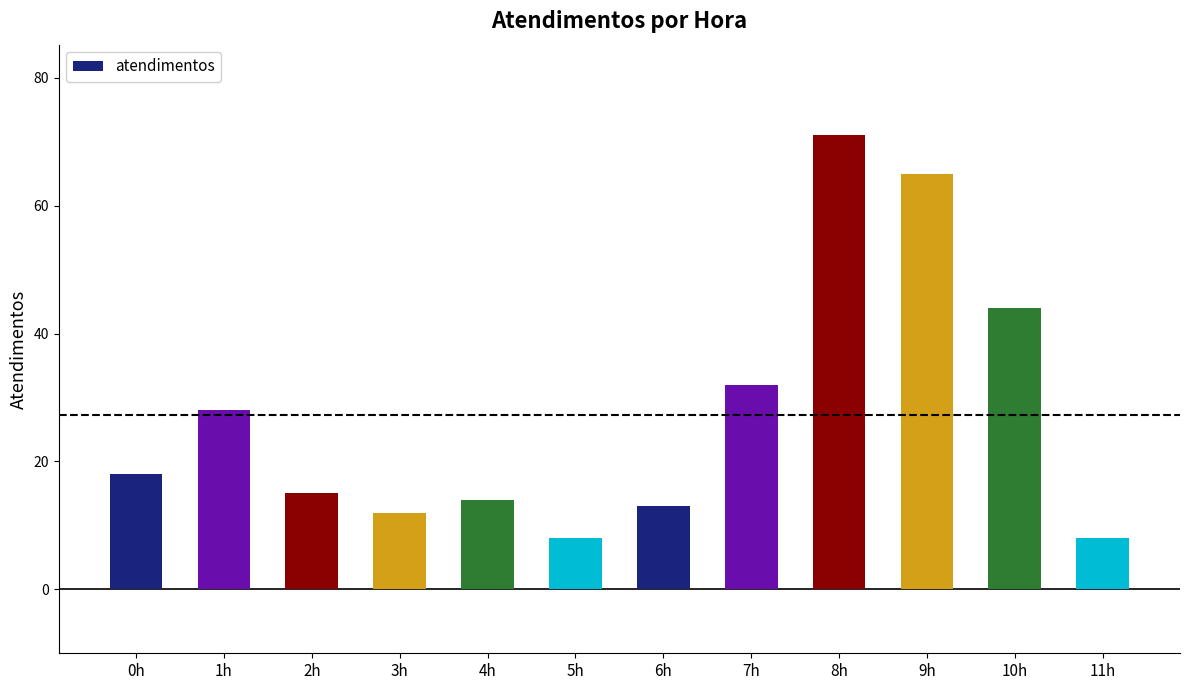

Reading left to right, extract all data points from this chart.

18	28	15	12	14	8	13	32	71	65	44	8